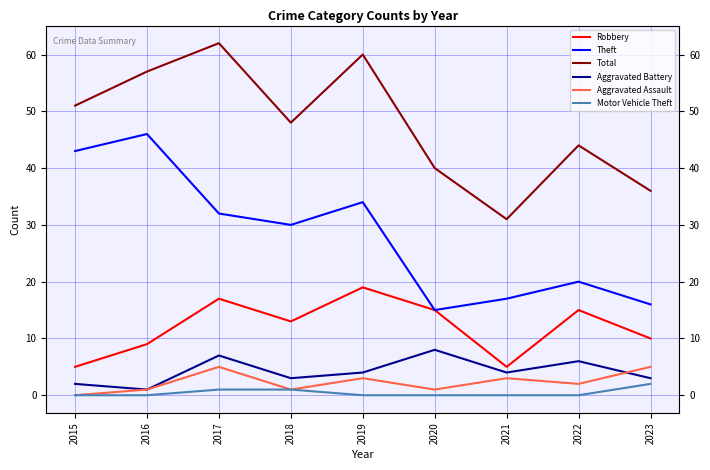

The value of Aggravated Battery at 2018 is 5. True or false?

False